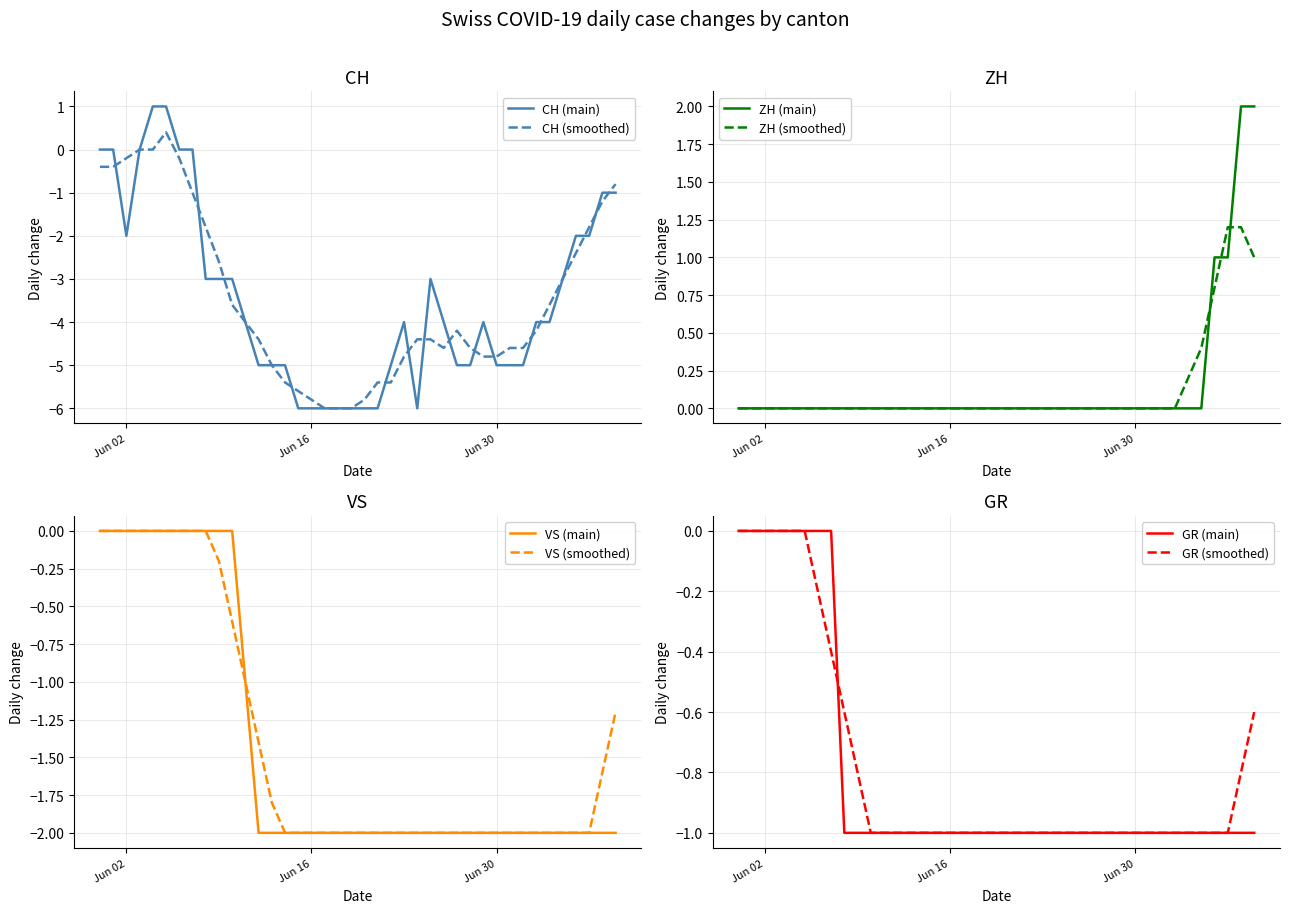

Is the value of CH at 2020-06-10 greater than the value of VS at 2020-07-06?

No